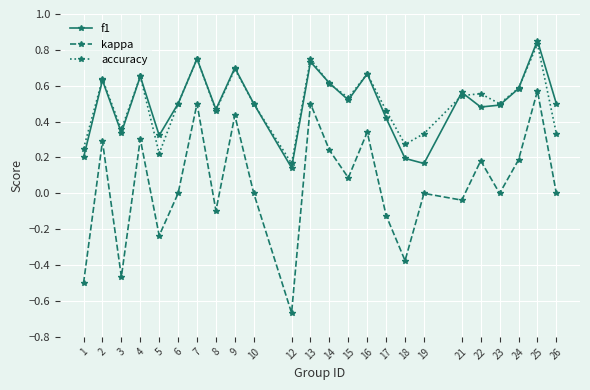

Which label corresponds to the largest value in the chart?

25